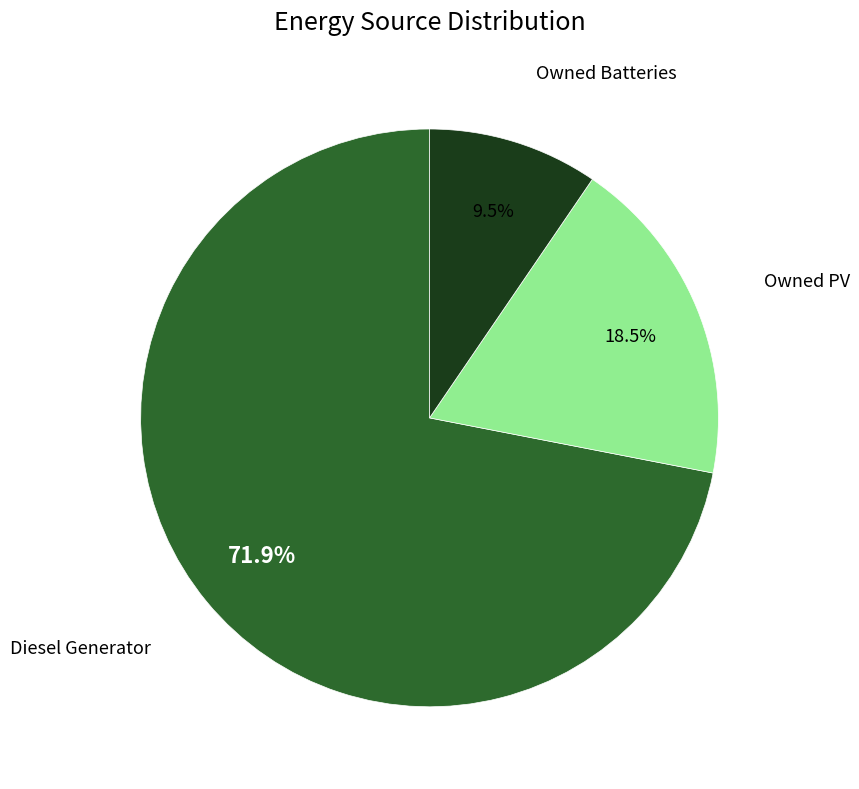

Is there any slice that represents more than half of the pie?

Yes